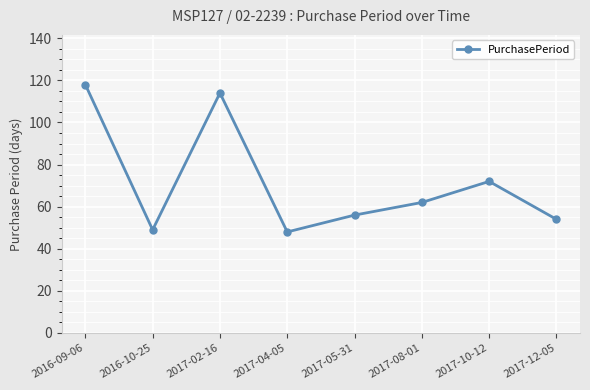

How many interior local valleys (lower than both neighbors) does the data have?

2